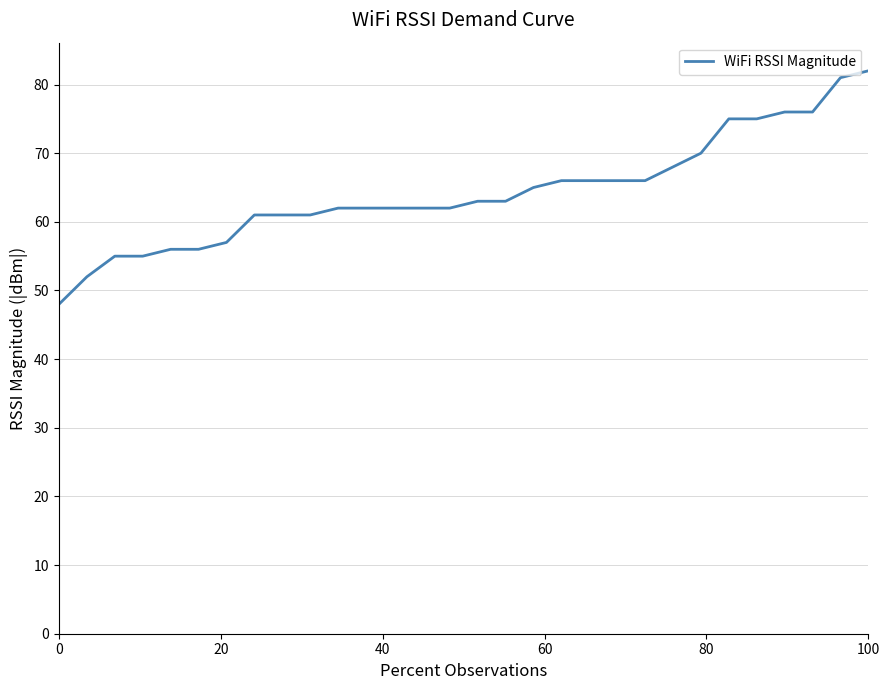

What is the maximum value shown in the chart?

82